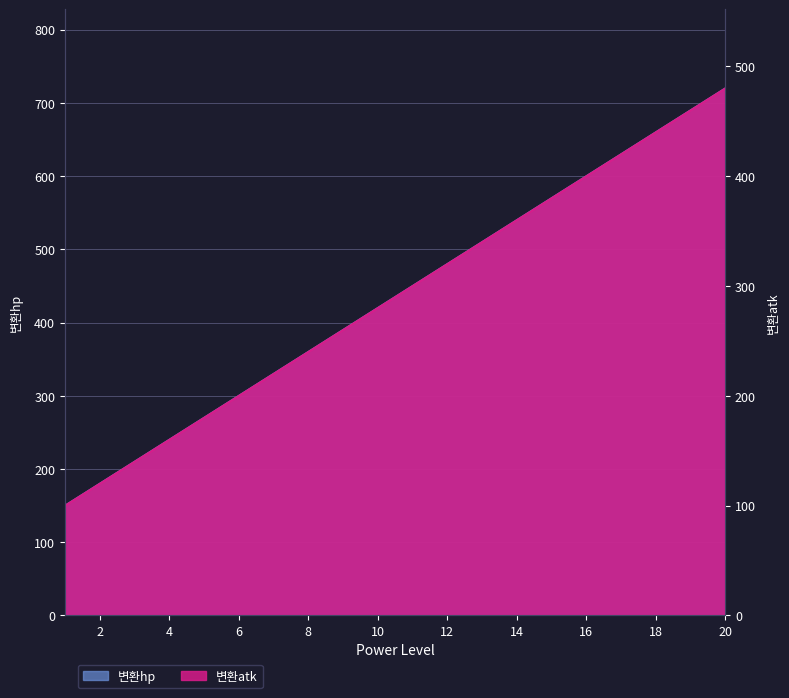

Where does the 변환atk series first go above 300?

12